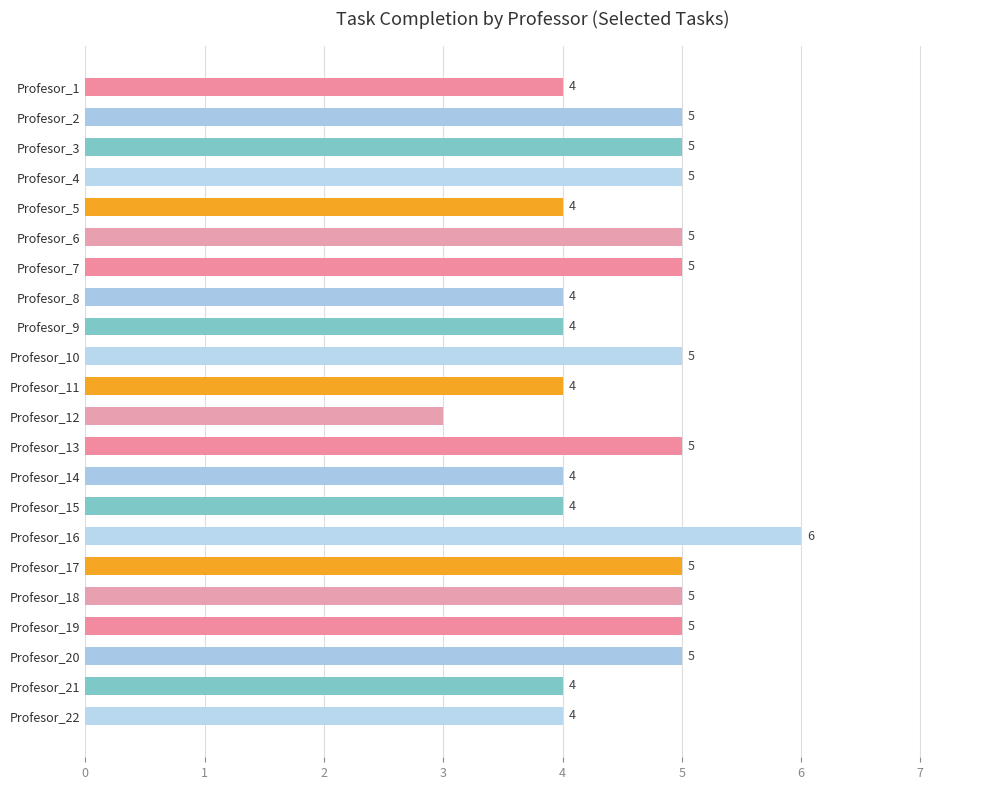

What is the greatest value displayed?

6